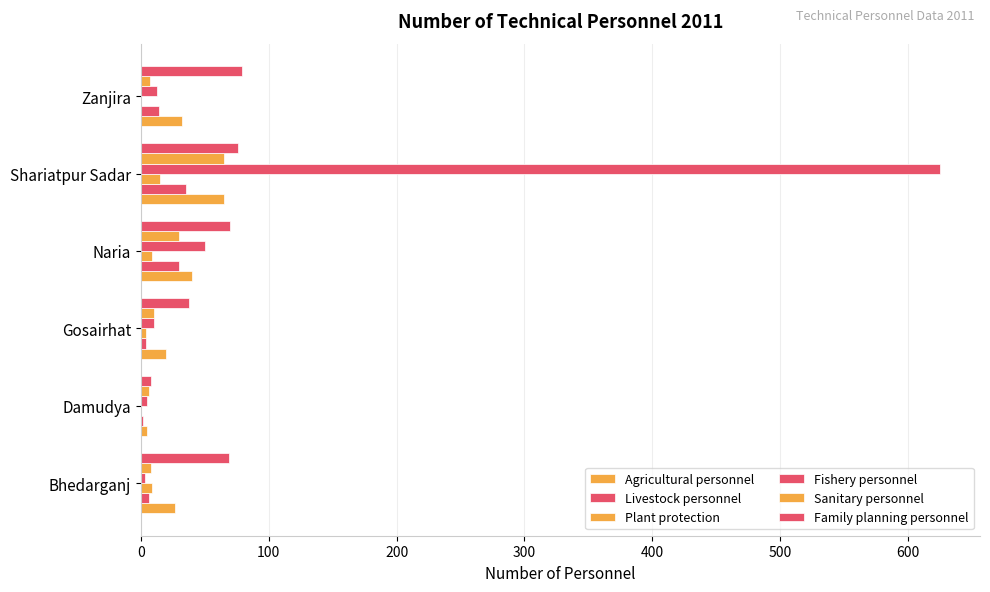

How many distinct data groups are displayed?

6